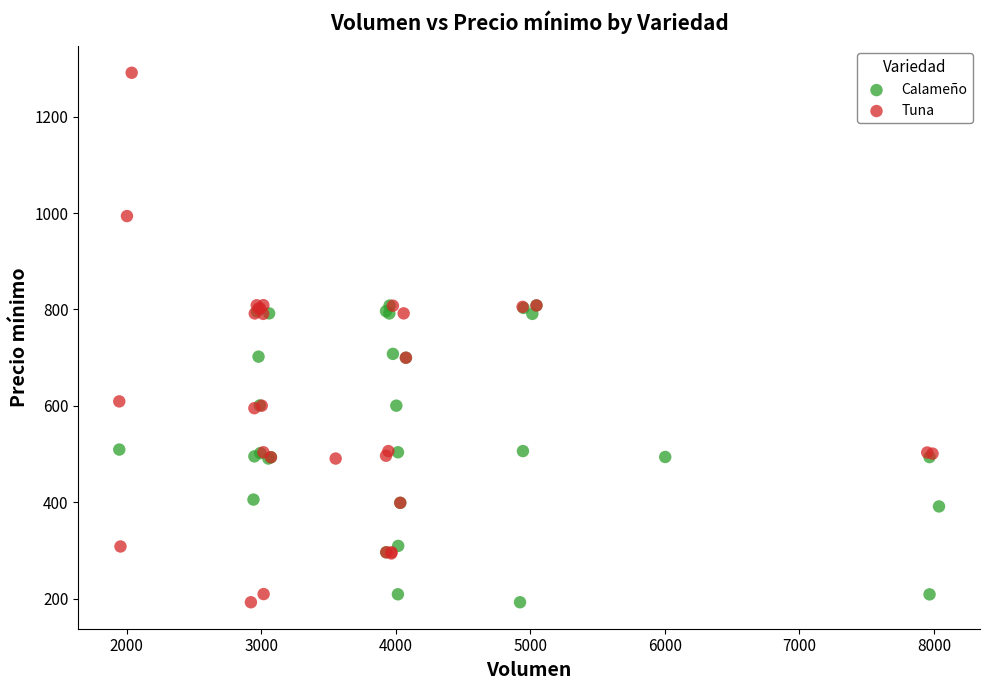

Which series contains the highest Y value?

Tuna